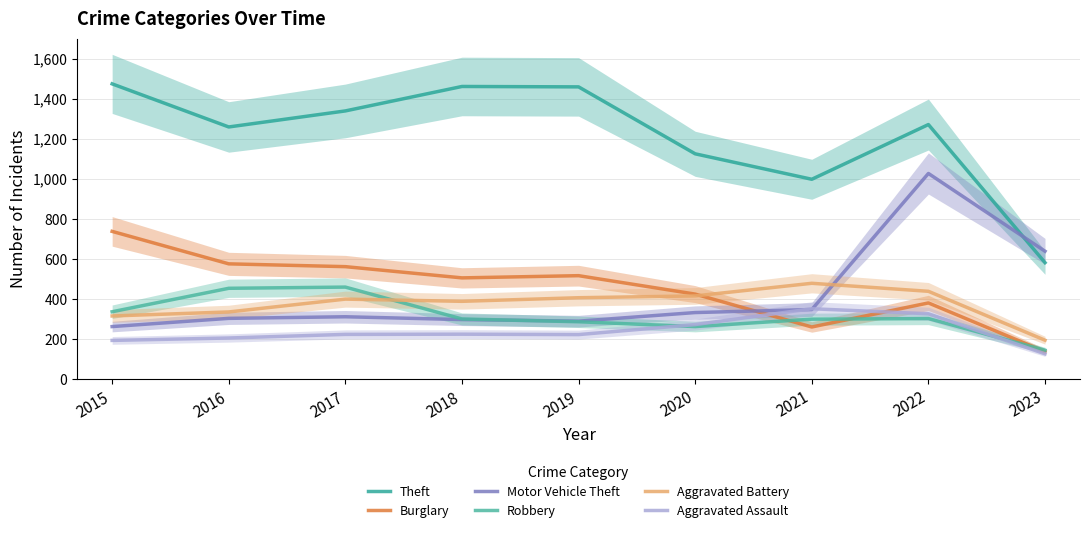

Is it true that Motor Vehicle Theft equals 232 at 2021?

False